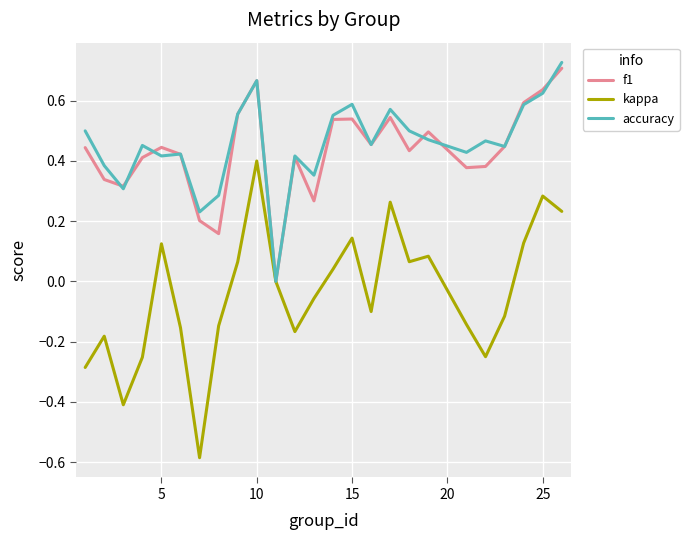

What is the difference between the maximum and minimum values in the kappa series?

1.0